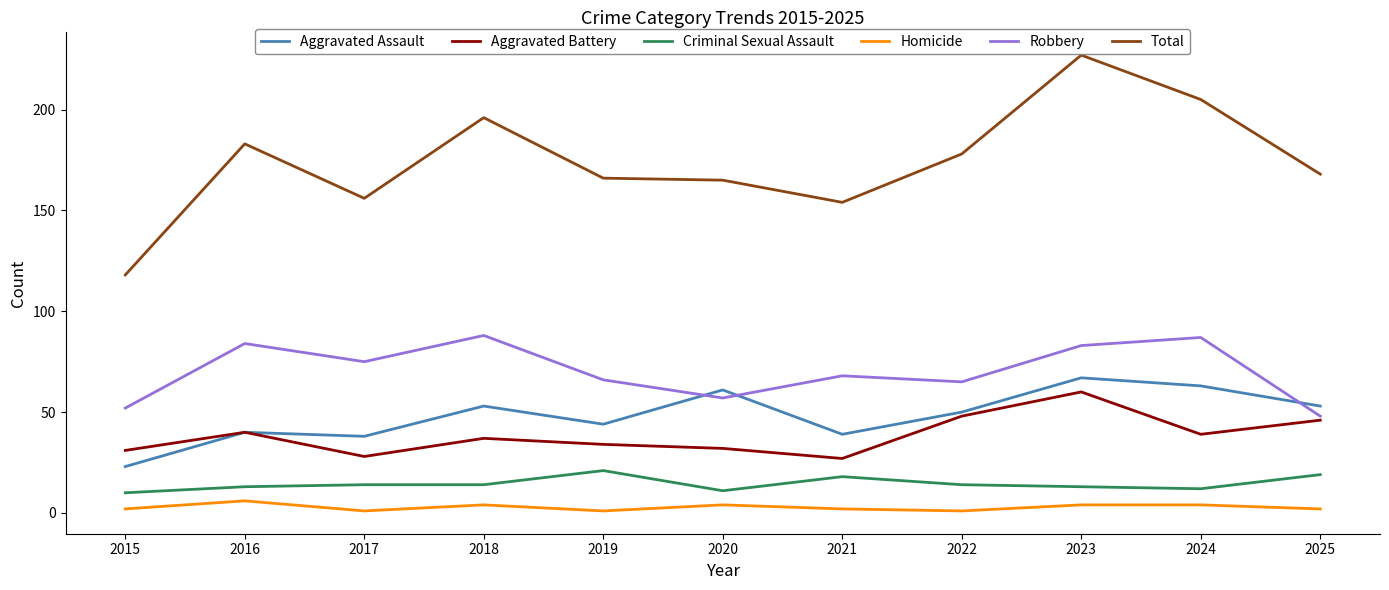

What is the approximate value of Aggravated Assault at 2019?

44